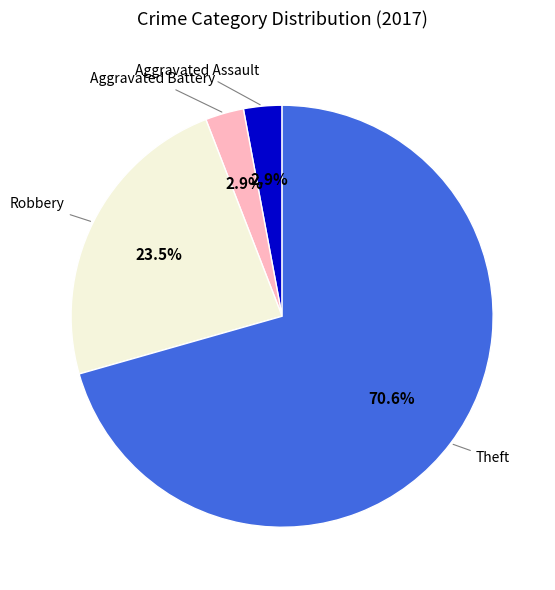

Is there a majority slice in this chart?

Yes